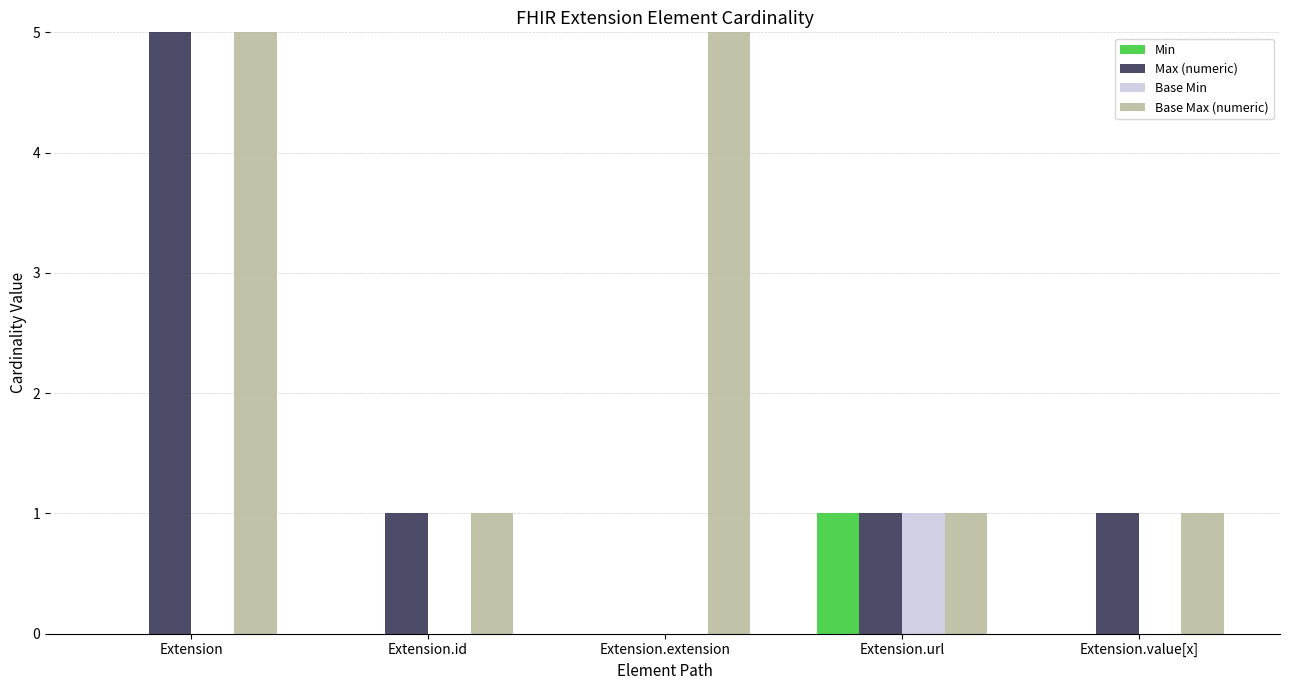

True or false: Min has a value of 1 at Extension.url.

True